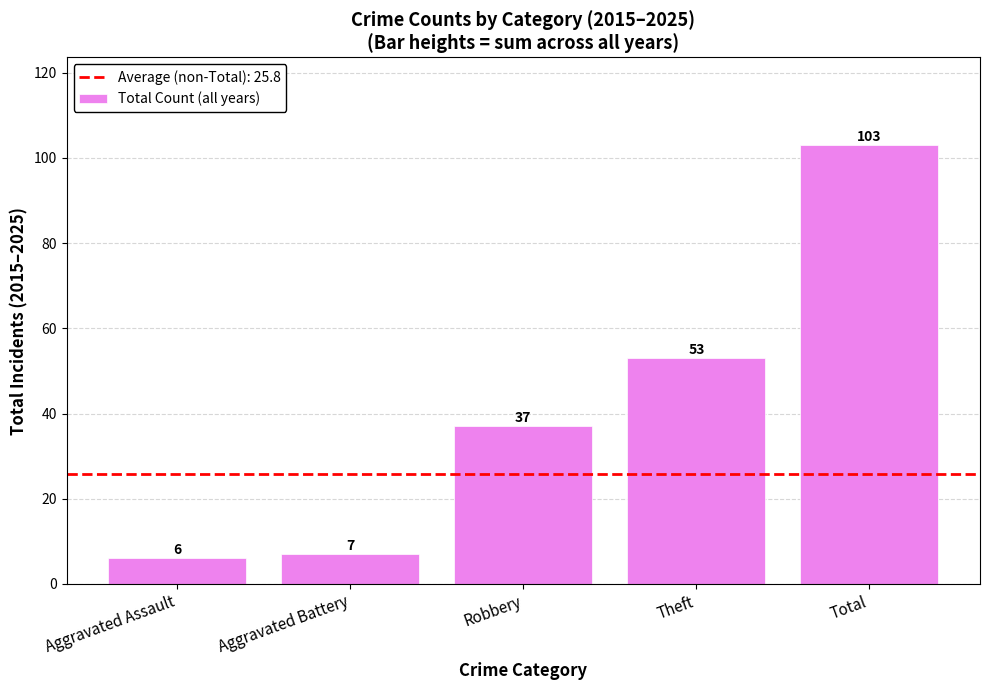

Rank the categories by value from highest to lowest.

Total, Theft, Robbery, Aggravated Battery, Aggravated Assault